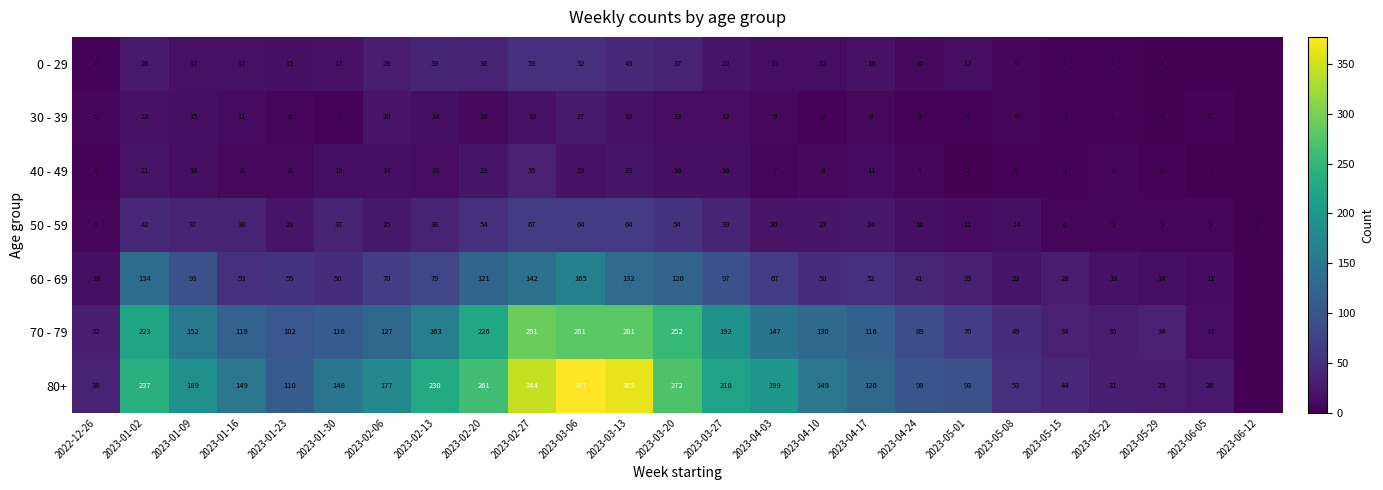

The value of 50 - 59 at 2023-02-06 is 13. True or false?

False